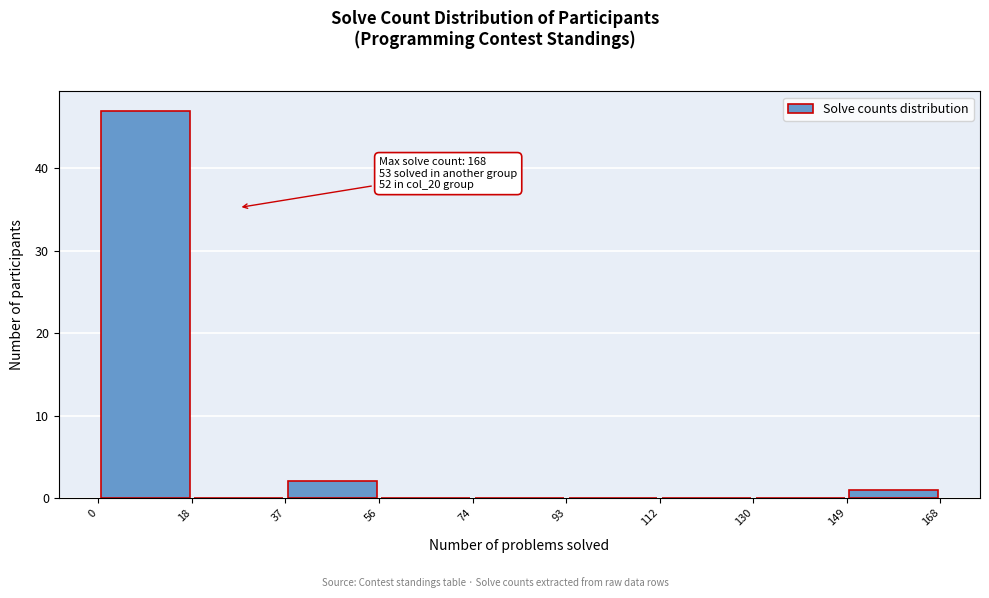

Over which range of the x-axis is the bar tallest?

0 to 18